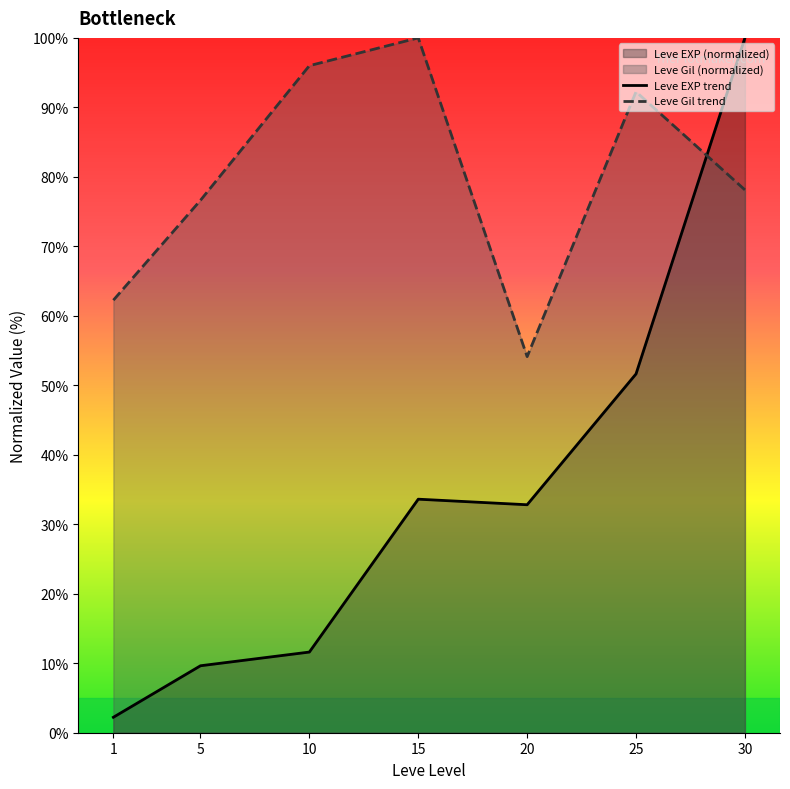

Rank the series by their maximum value, from highest to lowest.

Leve EXP trend, Leve Gil trend